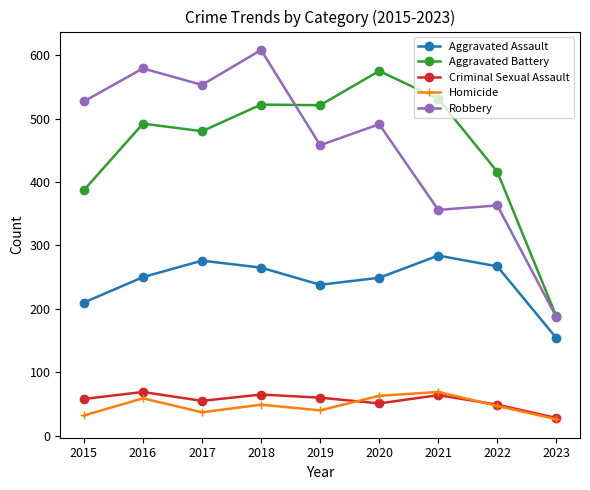

What is the spread (max minus min) of values at 2016?

520